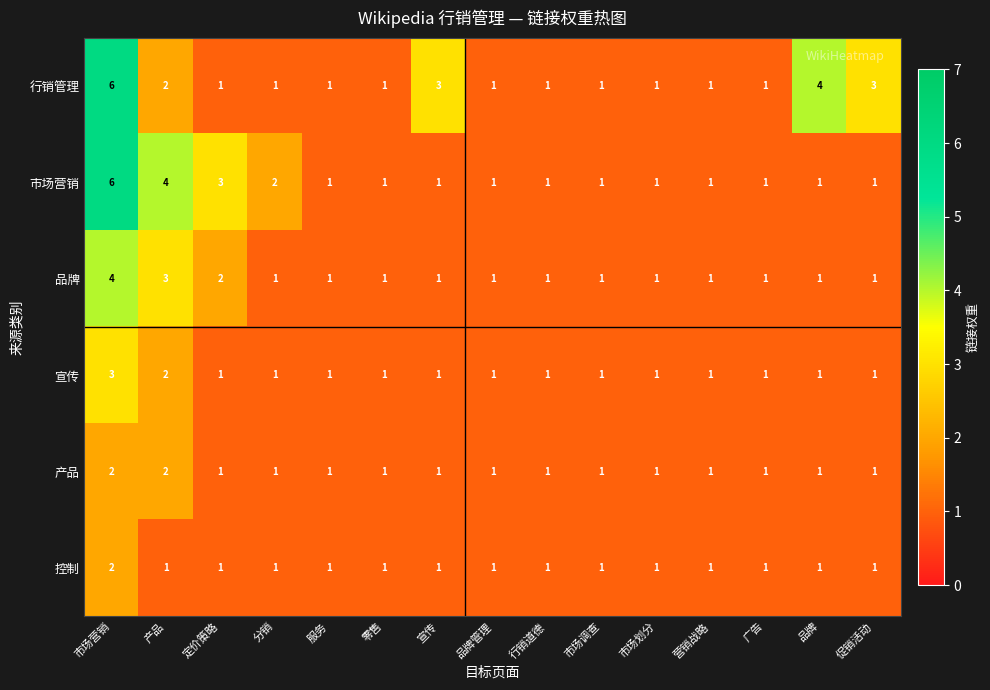

True or false: 行销管理 has a value of 5 at 宣传.

False